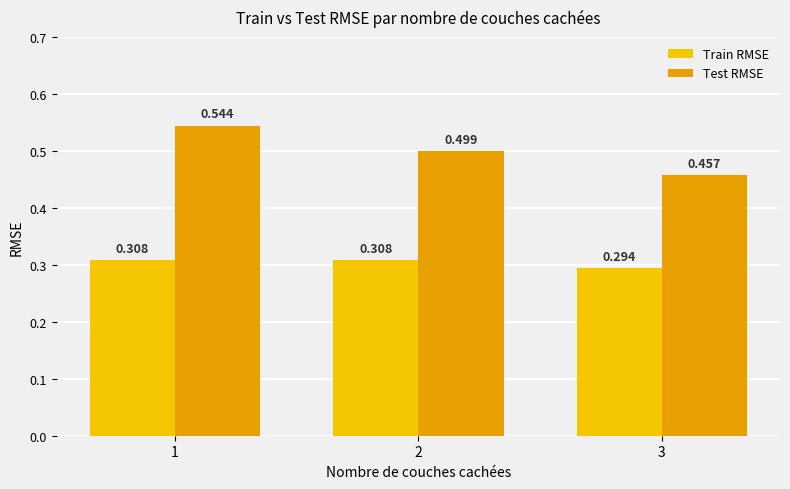

List the series in order of their peak value, lowest first.

Train RMSE, Test RMSE